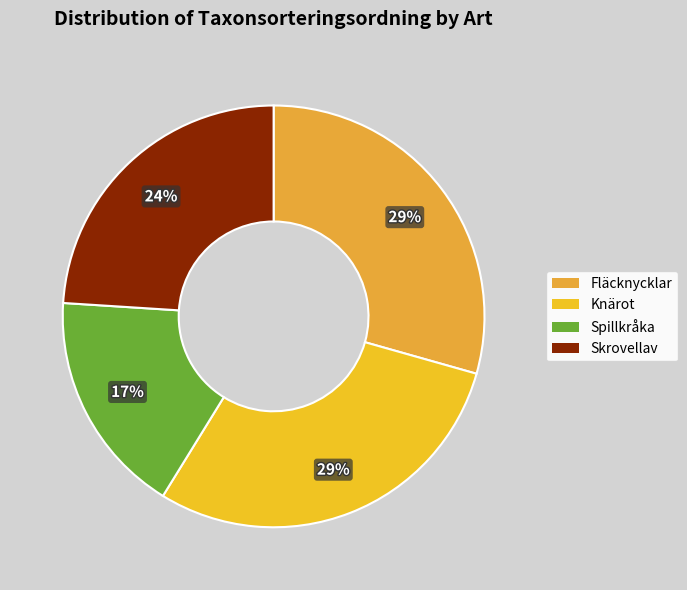

The Fläcknycklar slice represents 39% of the pie. True or false?

False